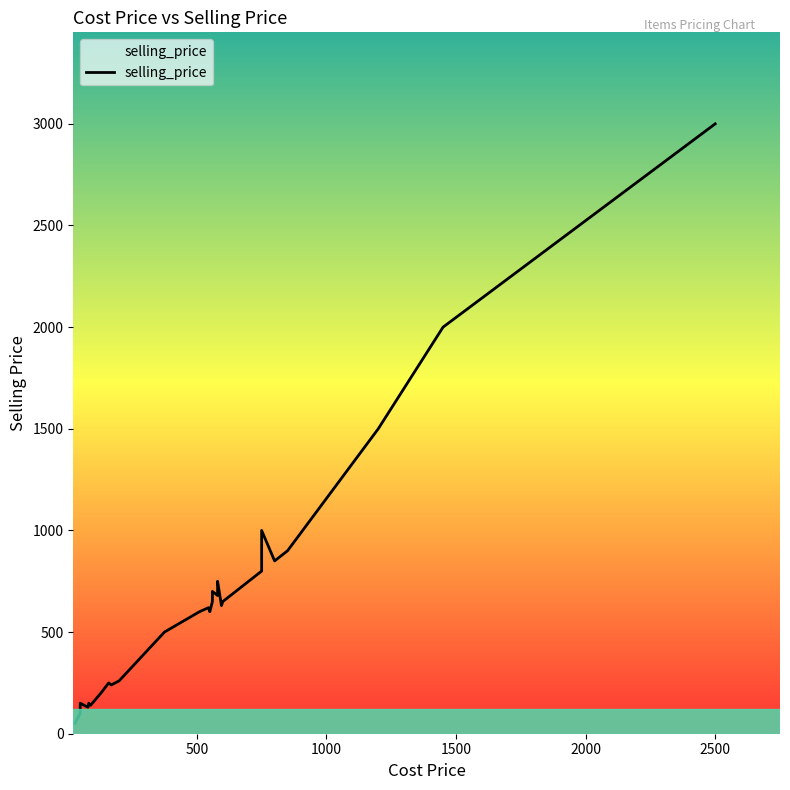

The value at 21 is 295. True or false?

False